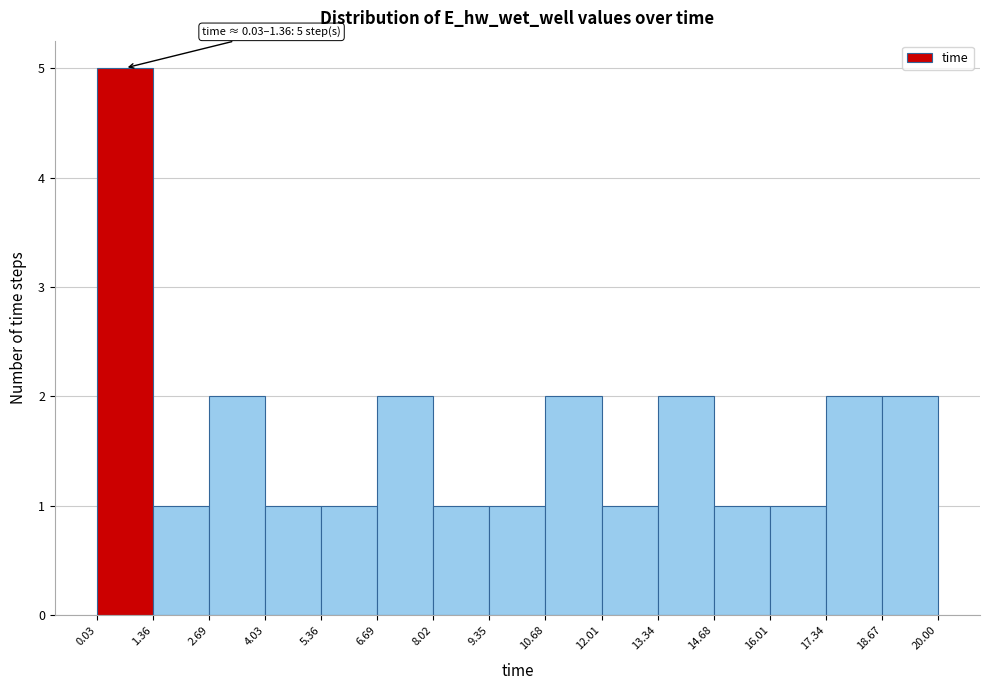

Over which range of the x-axis is the bar tallest?

0.03 to 1.36